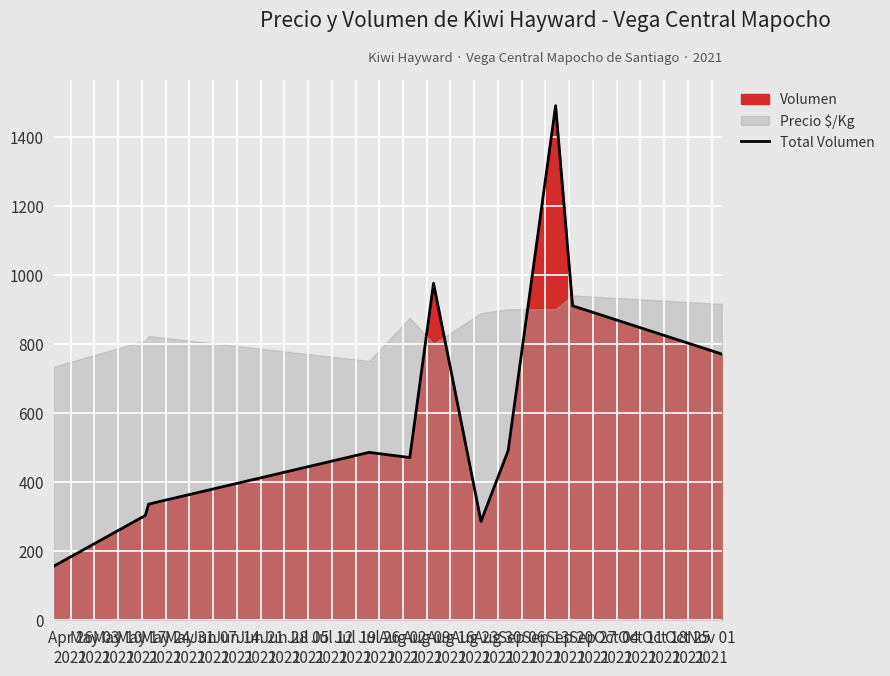

What is the highest value of the Total Volumen series?

1490